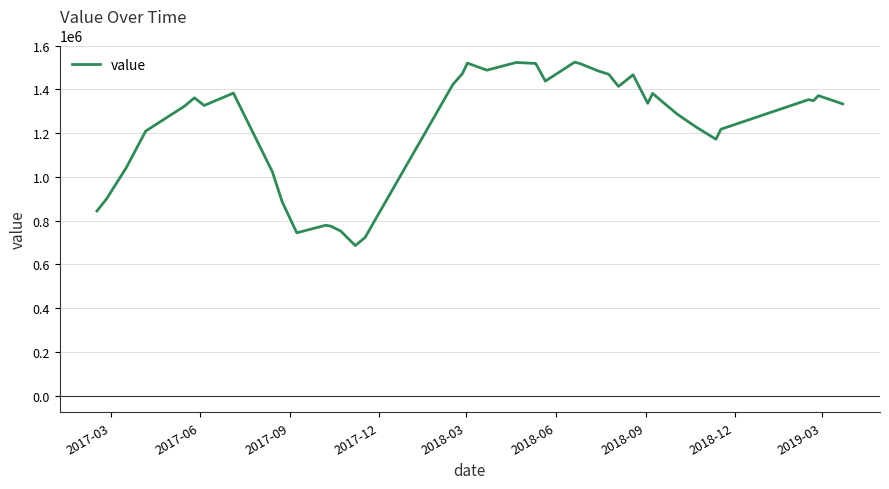

What is the difference between the maximum and minimum values?

838100